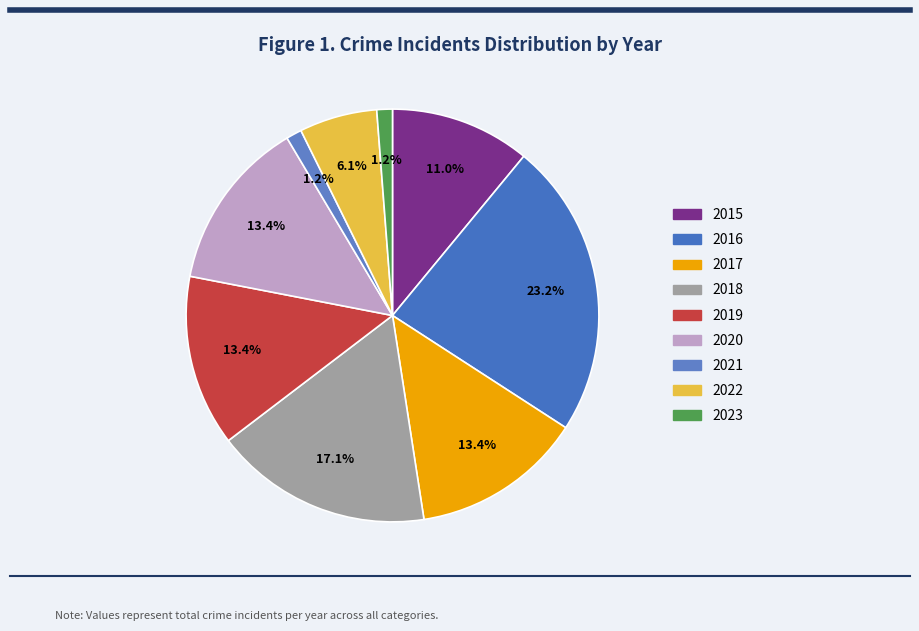

Is 2017 the majority of the pie?

No